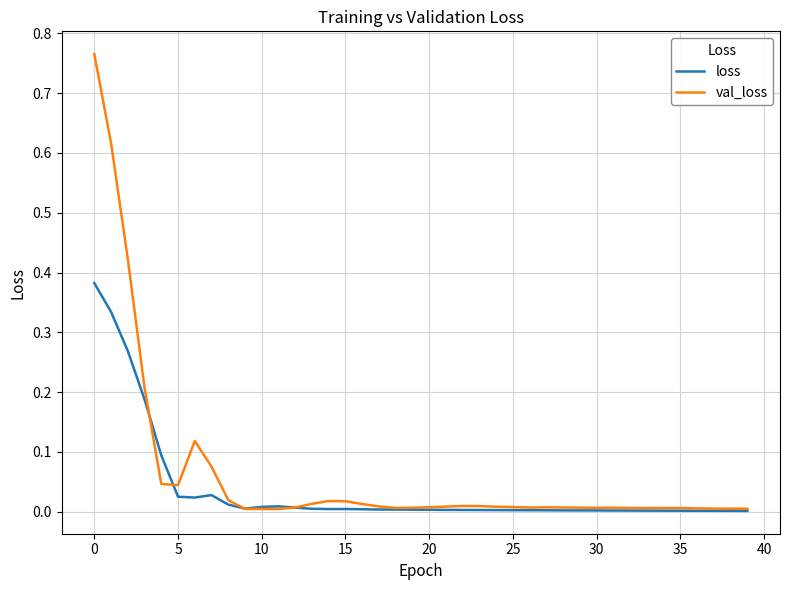

Which series has the widest spread of values?

val_loss